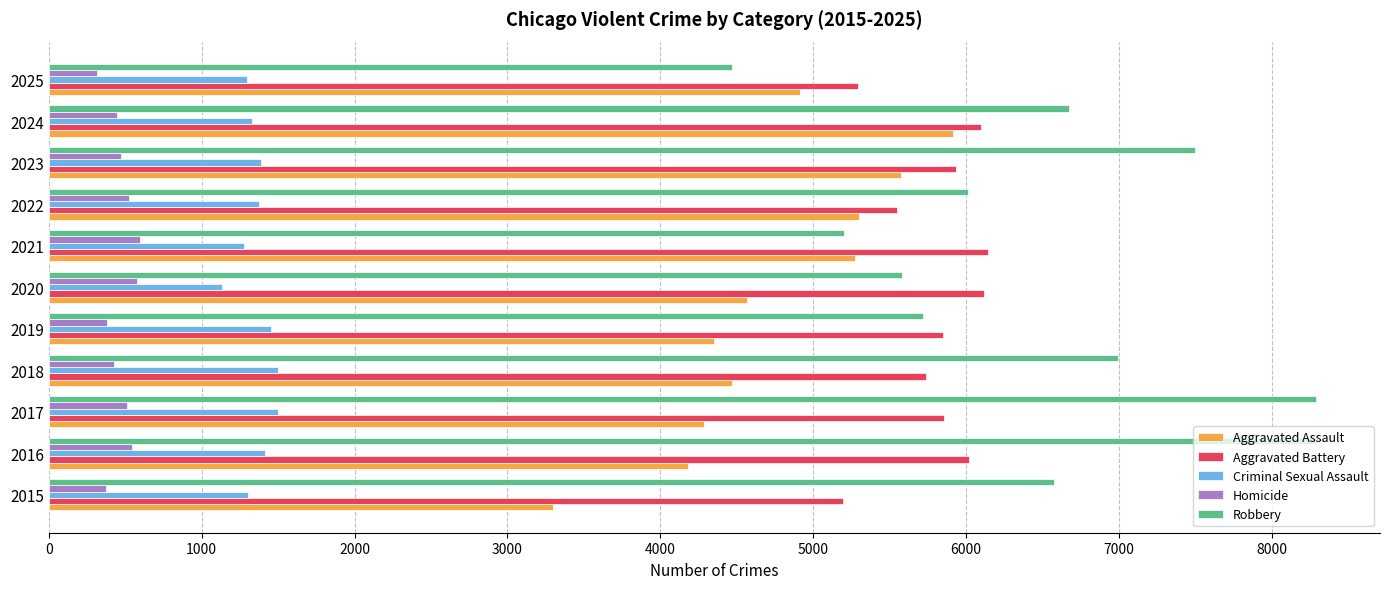

What is the difference between the Aggravated Assault values at 2021 and 2025?

360